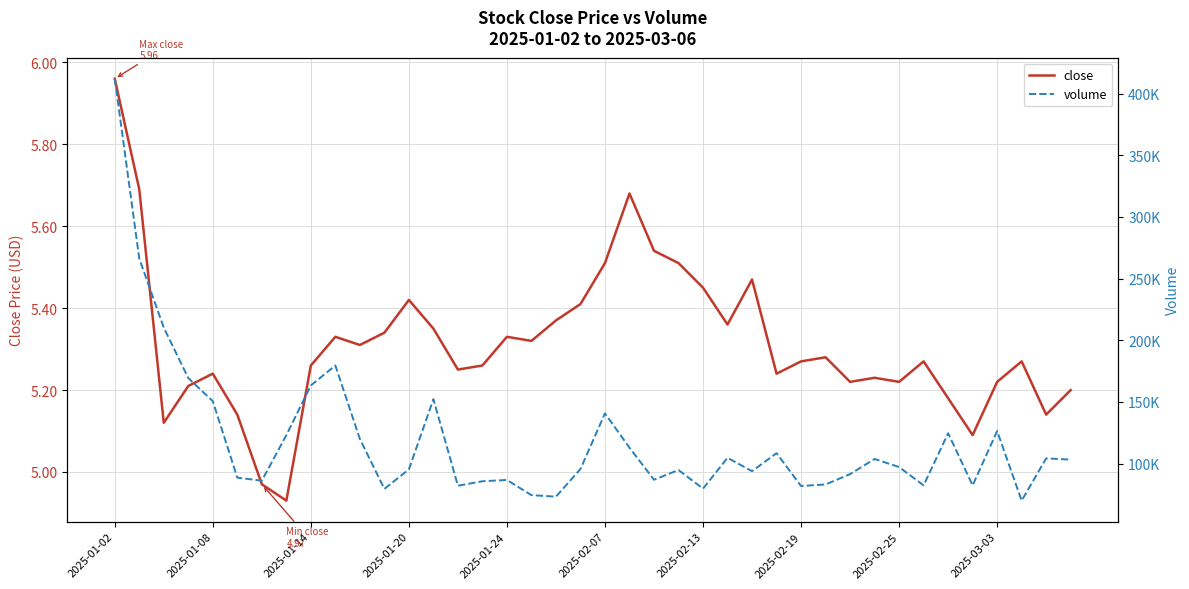

Is it true that volume equals 412028.2 at 2025-01-02?

True